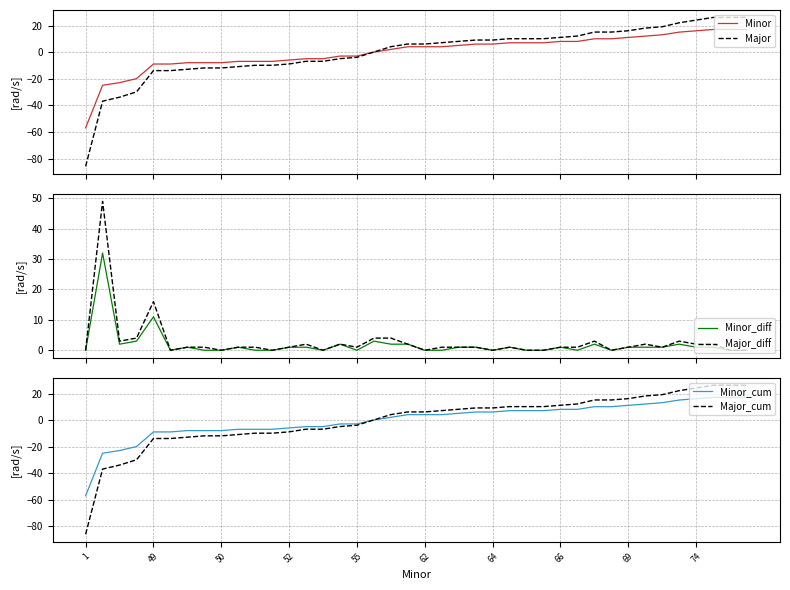

What is the label of the 15th point from the right?

25